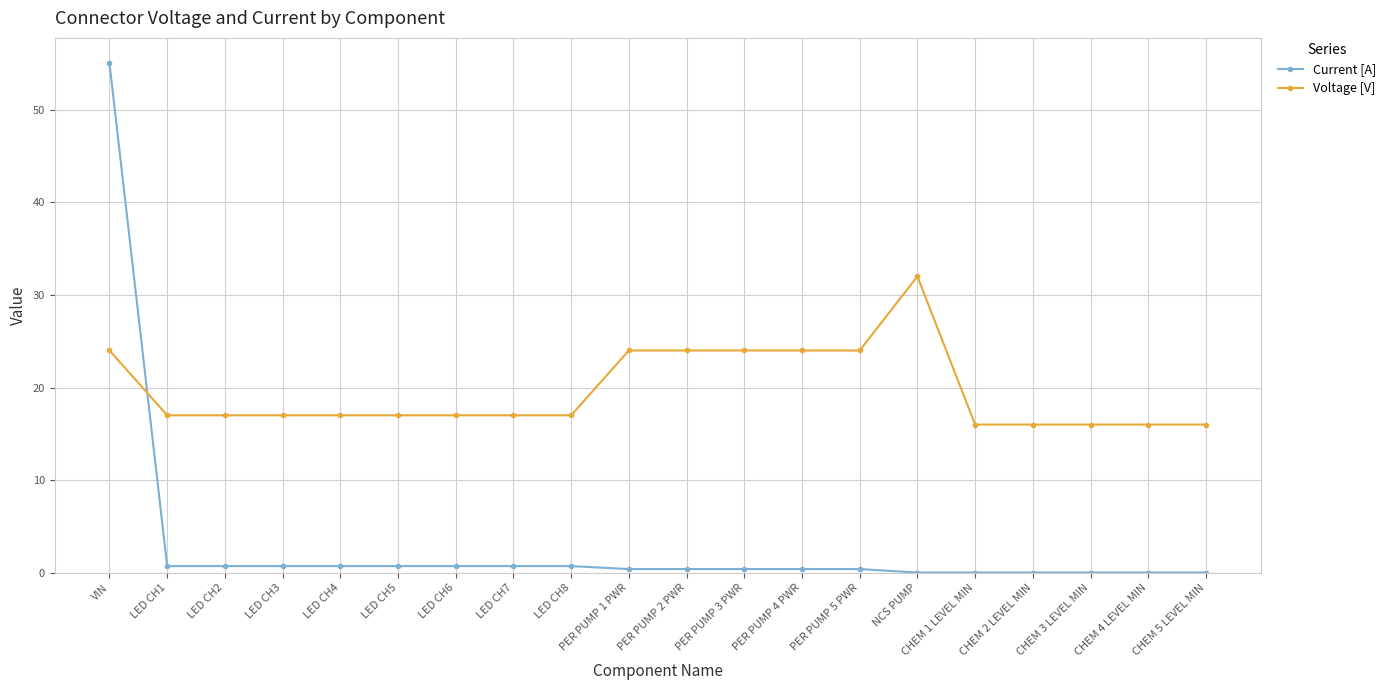

Rank the series by their average value, from highest to lowest.

Voltage [V], Current [A]